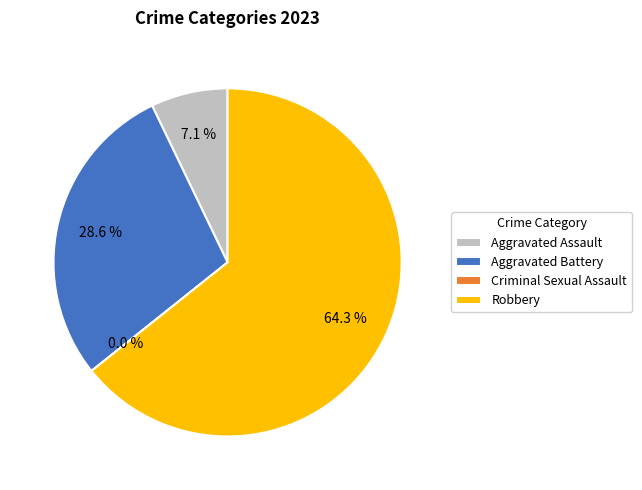

Is it true that Robbery is 64% of the pie?

True